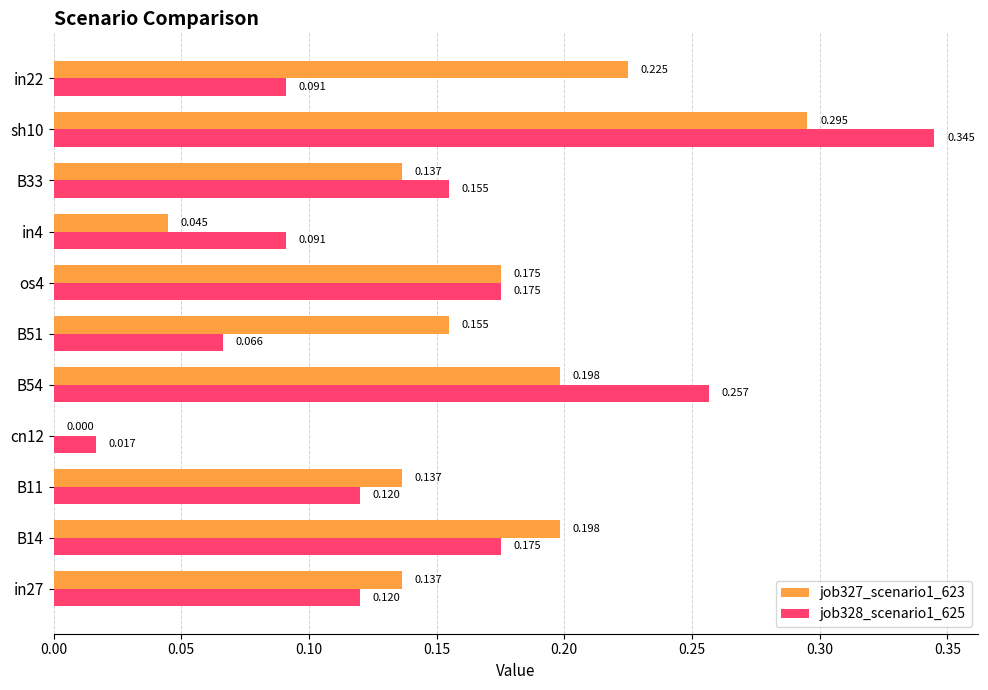

Is the value of job327_scenario1_623 at B51 greater than the value of job328_scenario1_625 at cn12?

Yes